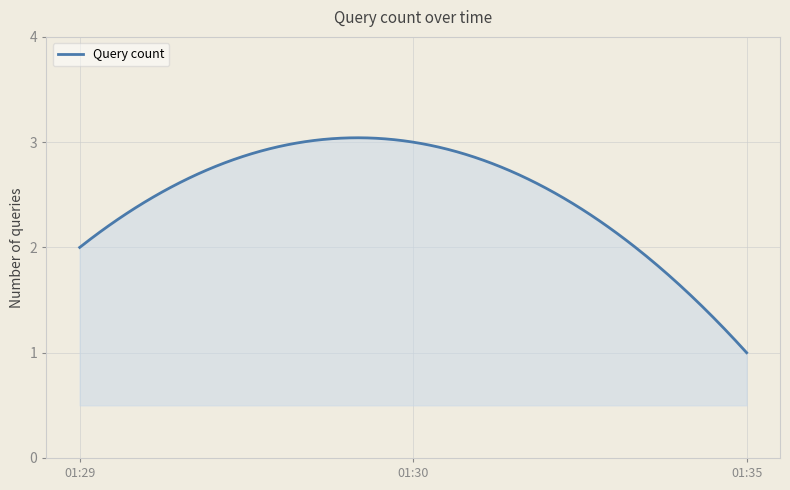

What is the minimum value shown in the chart?

1